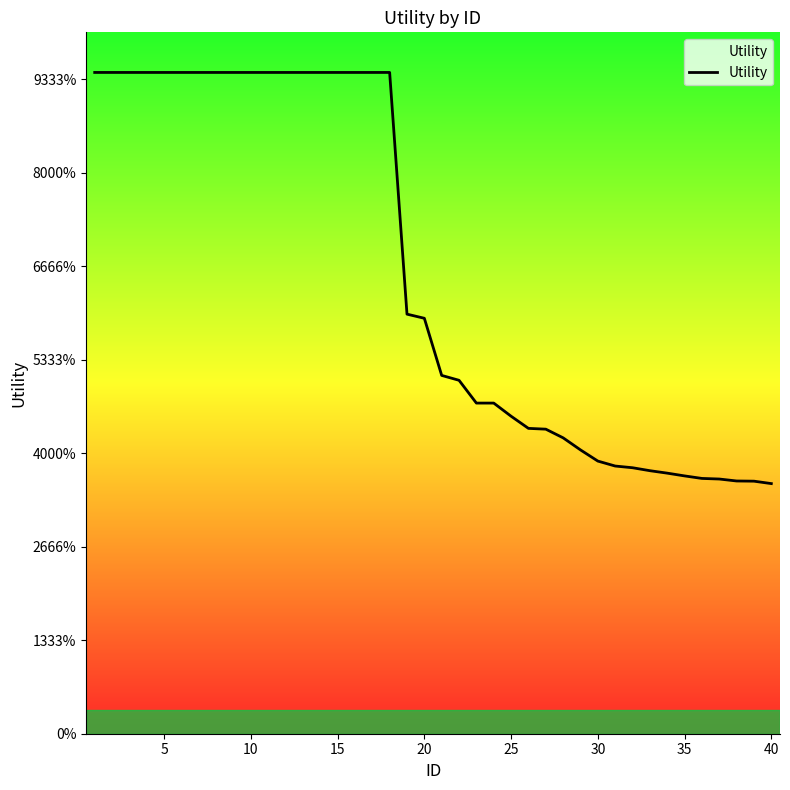

Does the chart display data point markers on the line(s)?

No